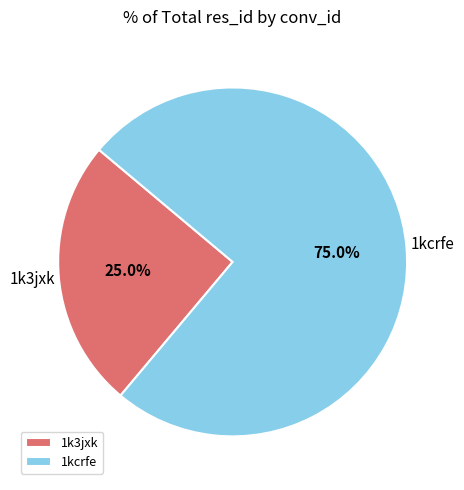

To the nearest percent, what is the average slice percentage?

50%